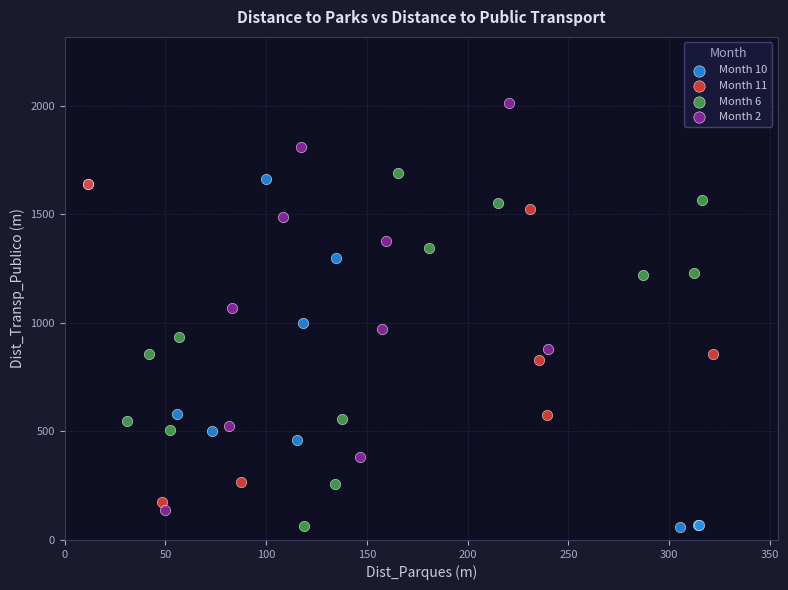

Which series has the widest spread of Y values?

Month 2